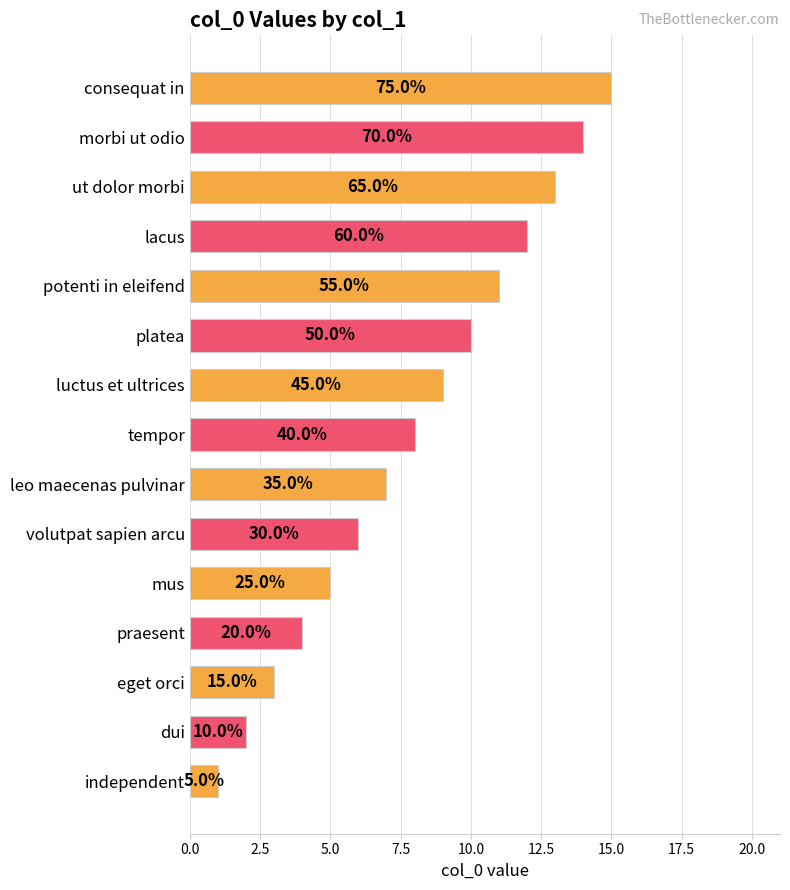

What is the minimum value shown in the chart?

1